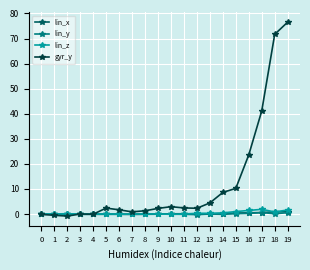

How many lines are shown in the chart?

4